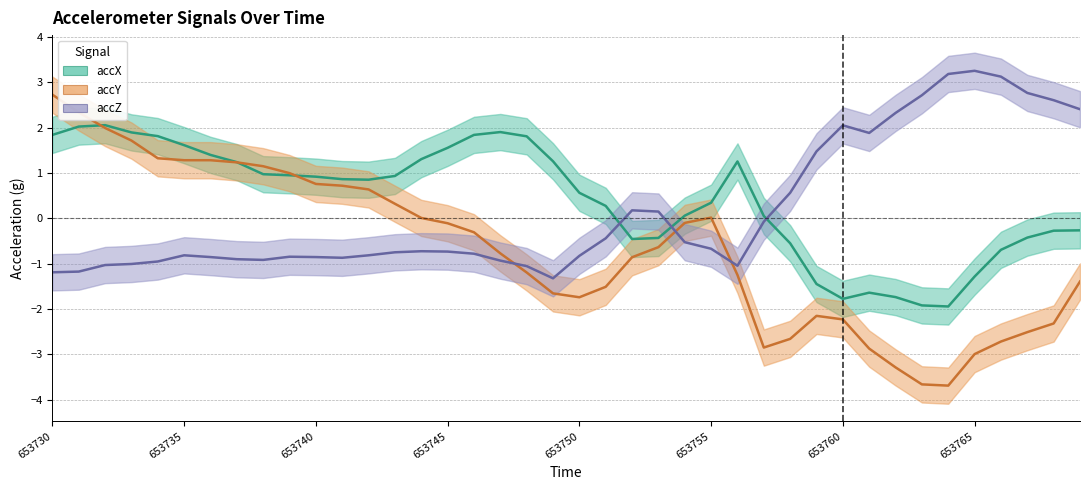

At which category does accZ reach its first local valley?

653738